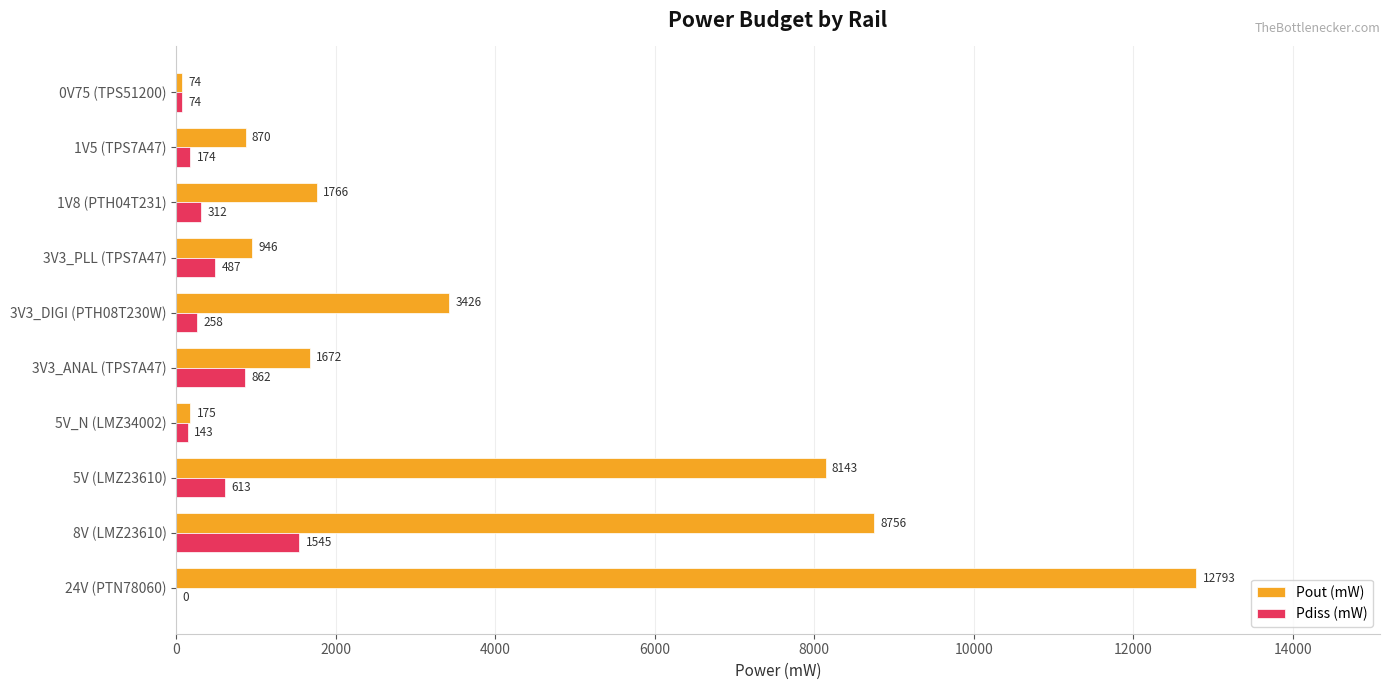

How many categories are shown in the chart?

10